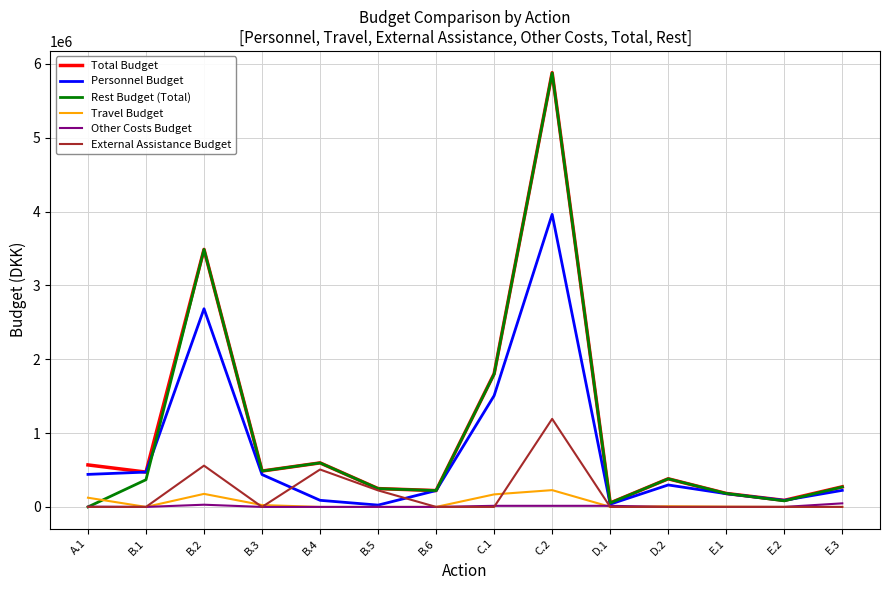

What is the sum of all Personnel Budget values?

10665591.8